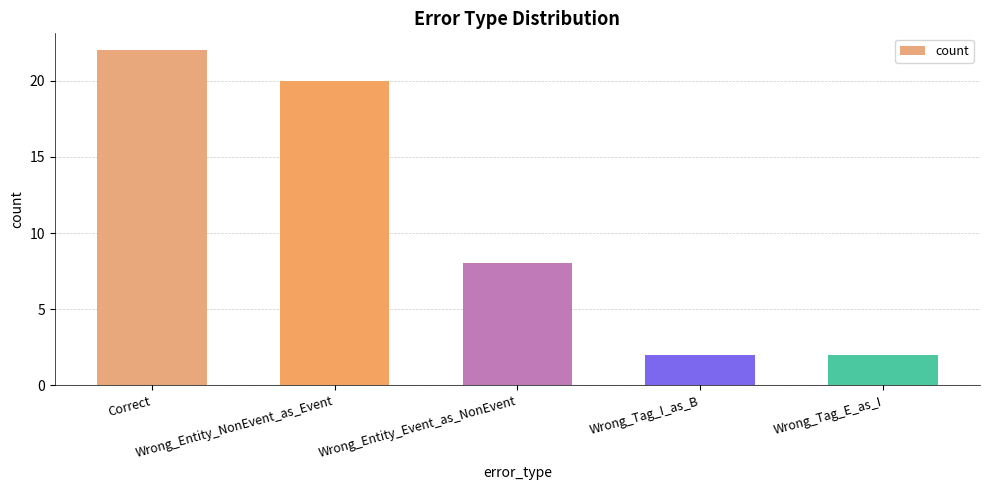

Reading right to left, extract all data points from this chart.

2	2	8	20	22